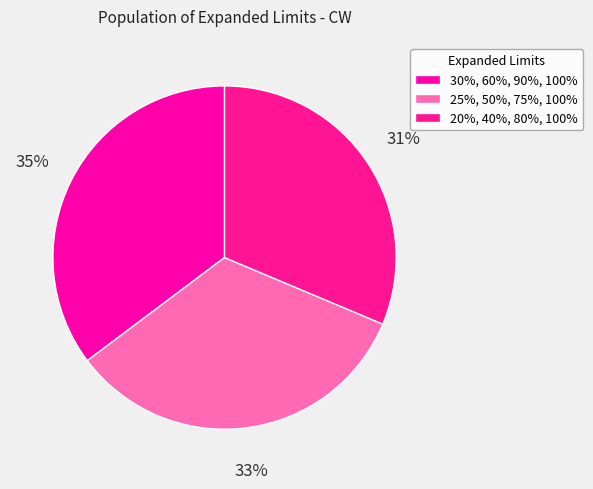

Count the number of slices in the pie.

3